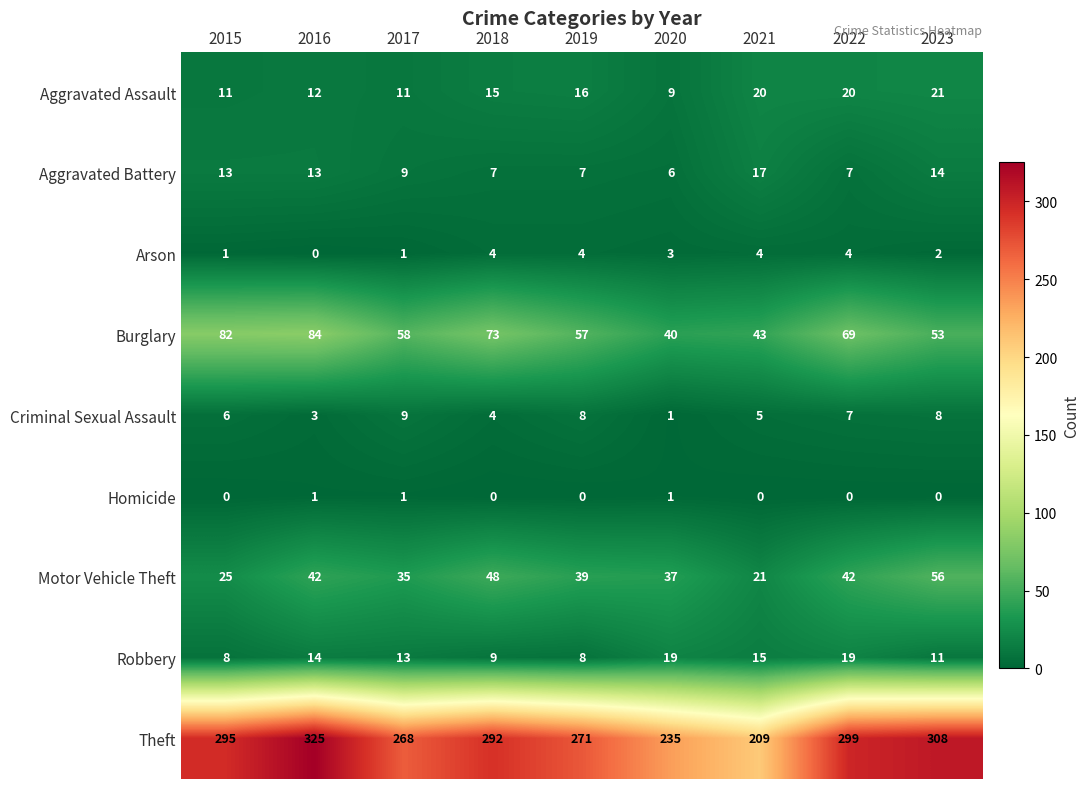

Which category has the highest value across all series?

2016